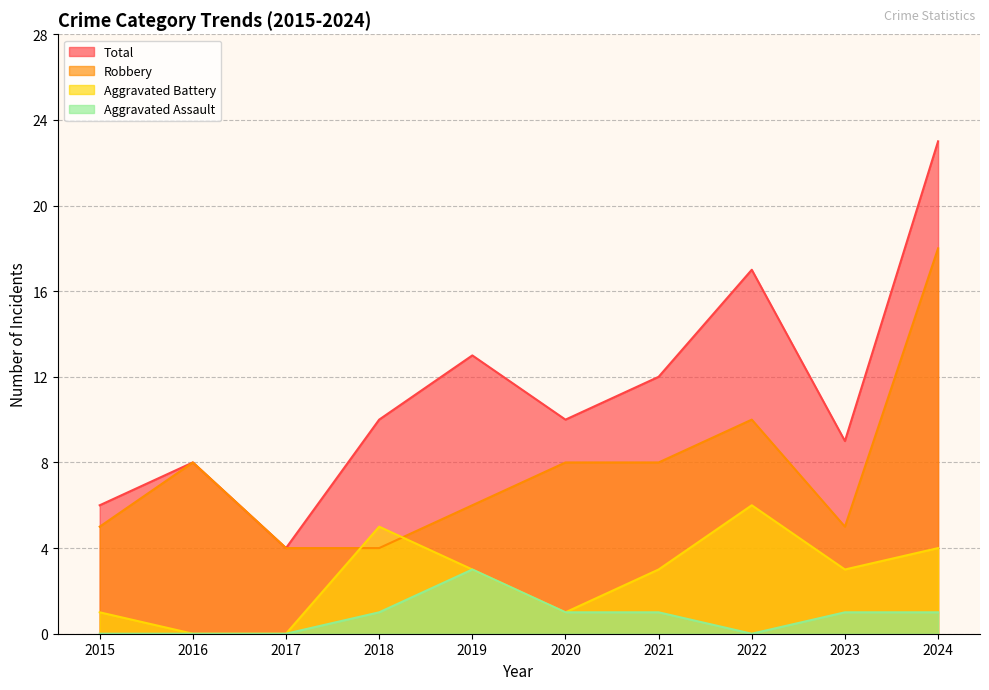

Which label corresponds to the largest value in the chart?

2024